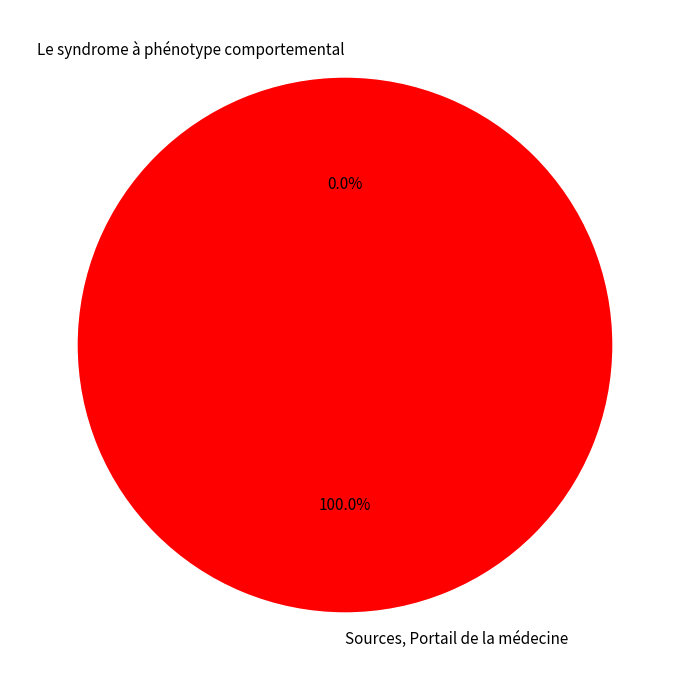

Is it true that Sources, Portail de la médecine is 100% of the pie?

True